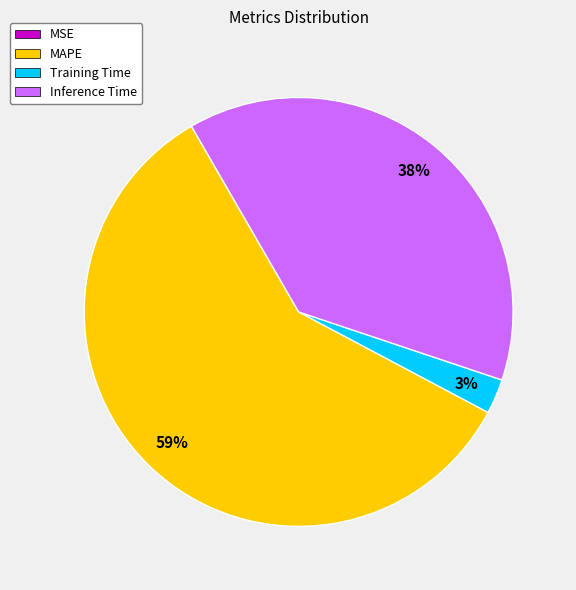

To the nearest percent, what is the difference between the largest and smallest slice percentages?

59%